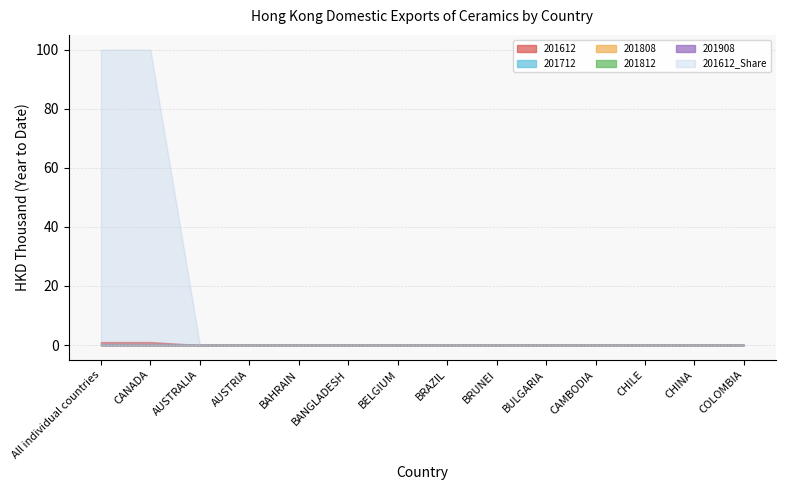

Reading left to right, extract all data points from this chart.

201612: All individual countries=1.0	CANADA=1.0	AUSTRALIA=0.0	AUSTRIA=0.0	BAHRAIN=0.0	BANGLADESH=0.0	BELGIUM=0.0	BRAZIL=0.0	BRUNEI=0.0	BULGARIA=0.0	CAMBODIA=0.0	CHILE=0.0	CHINA=0.0	COLOMBIA=0.0
201712: All individual countries=0.2	CANADA=0.0	AUSTRALIA=0.0	AUSTRIA=0.0	BAHRAIN=0.0	BANGLADESH=0.0	BELGIUM=0.0	BRAZIL=0.0	BRUNEI=0.0	BULGARIA=0.0	CAMBODIA=0.0	CHILE=0.0	CHINA=0.0	COLOMBIA=0.0
201808: All individual countries=0.0	CANADA=0.0	AUSTRALIA=0.0	AUSTRIA=0.0	BAHRAIN=0.0	BANGLADESH=0.0	BELGIUM=0.0	BRAZIL=0.0	BRUNEI=0.0	BULGARIA=0.0	CAMBODIA=0.0	CHILE=0.0	CHINA=0.0	COLOMBIA=0.0
201812: All individual countries=0.0	CANADA=0.0	AUSTRALIA=0.0	AUSTRIA=0.0	BAHRAIN=0.0	BANGLADESH=0.0	BELGIUM=0.0	BRAZIL=0.0	BRUNEI=0.0	BULGARIA=0.0	CAMBODIA=0.0	CHILE=0.0	CHINA=0.0	COLOMBIA=0.0
201908: All individual countries=0.0	CANADA=0.0	AUSTRALIA=0.0	AUSTRIA=0.0	BAHRAIN=0.0	BANGLADESH=0.0	BELGIUM=0.0	BRAZIL=0.0	BRUNEI=0.0	BULGARIA=0.0	CAMBODIA=0.0	CHILE=0.0	CHINA=0.0	COLOMBIA=0.0
201612_Share: All individual countries=100.0	CANADA=100.0	AUSTRALIA=0.0	AUSTRIA=0.0	BAHRAIN=0.0	BANGLADESH=0.0	BELGIUM=0.0	BRAZIL=0.0	BRUNEI=0.0	BULGARIA=0.0	CAMBODIA=0.0	CHILE=0.0	CHINA=0.0	COLOMBIA=0.0